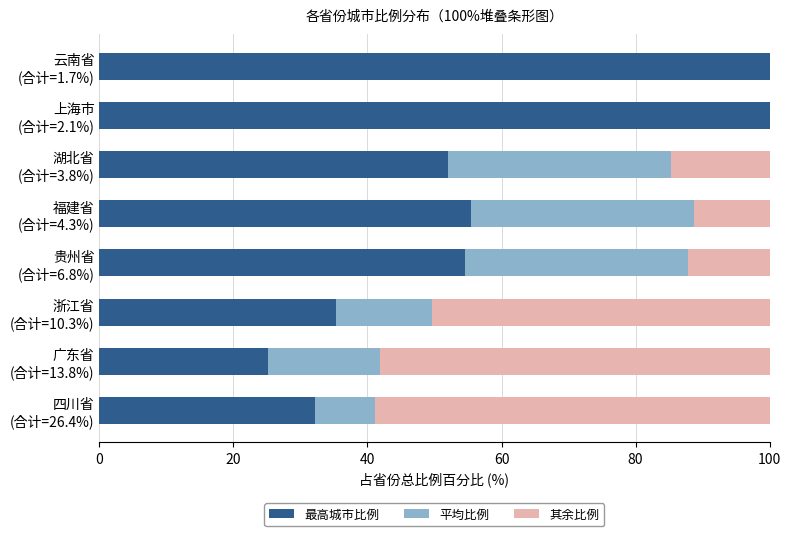

What is the sum of the 平均比例 values at 广东省 (合计=13.8%) and 贵州省 (合计=6.8%)?

50.0